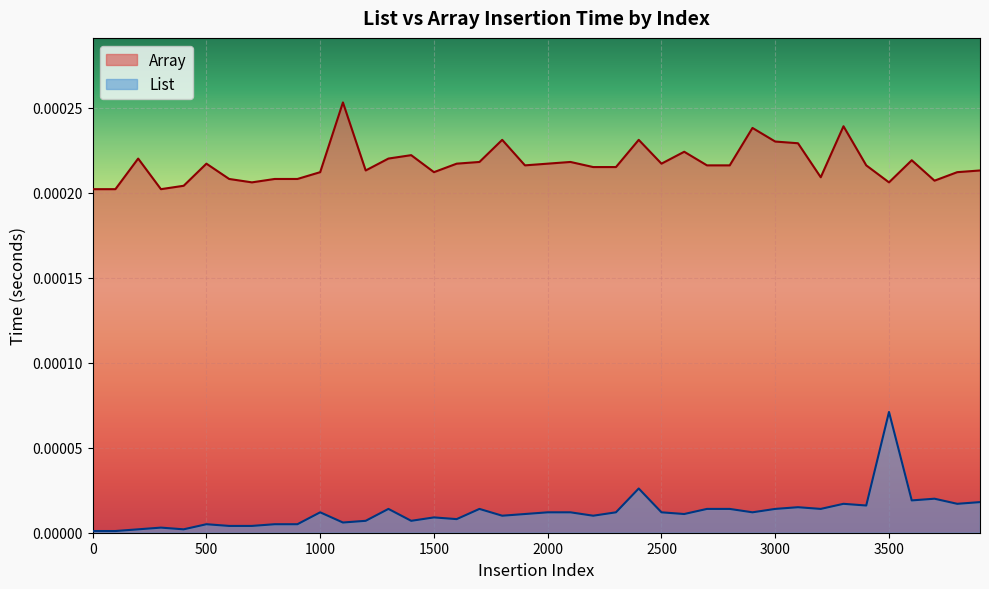

True or false: List has a value of 0.0 at 2400.

True